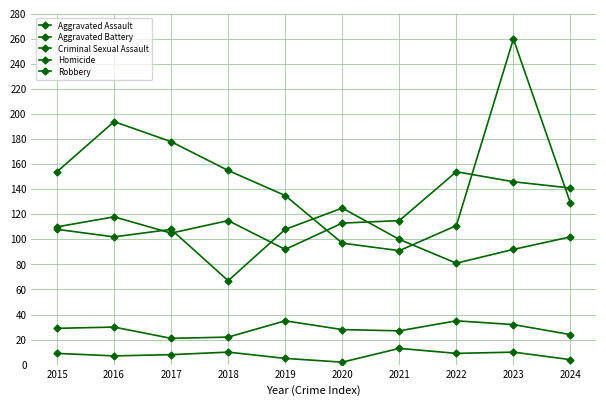

Count the number of data series in this chart.

5